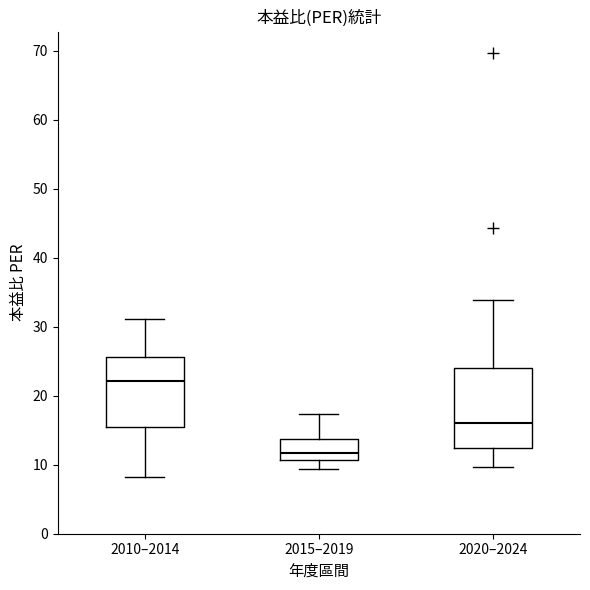

Where is the lower edge of the box for 2020–2024 on the y-axis? The values are not printed on the chart, so give them approximately, as read against the axis.

12